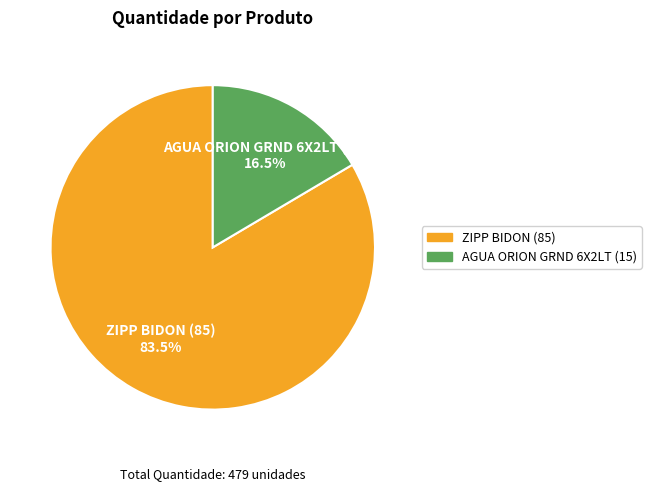

What is the smallest slice in the pie chart?

AGUA ORION GRND 6X2LT (15)